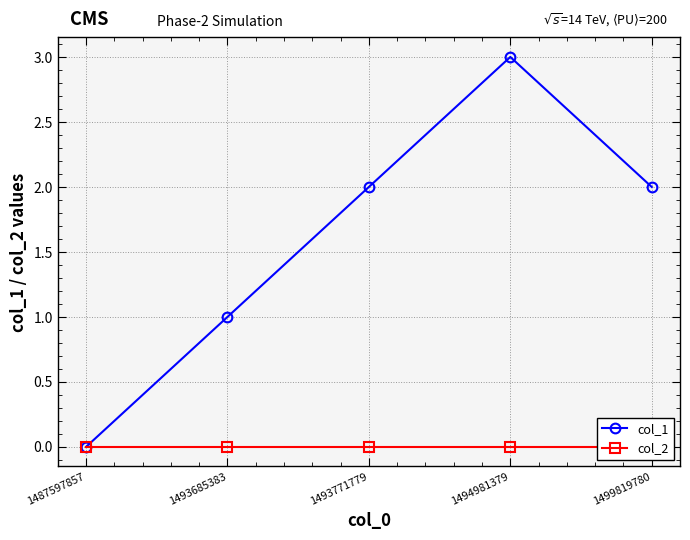

True or false: col_2 and col_1 cross at least once.

False